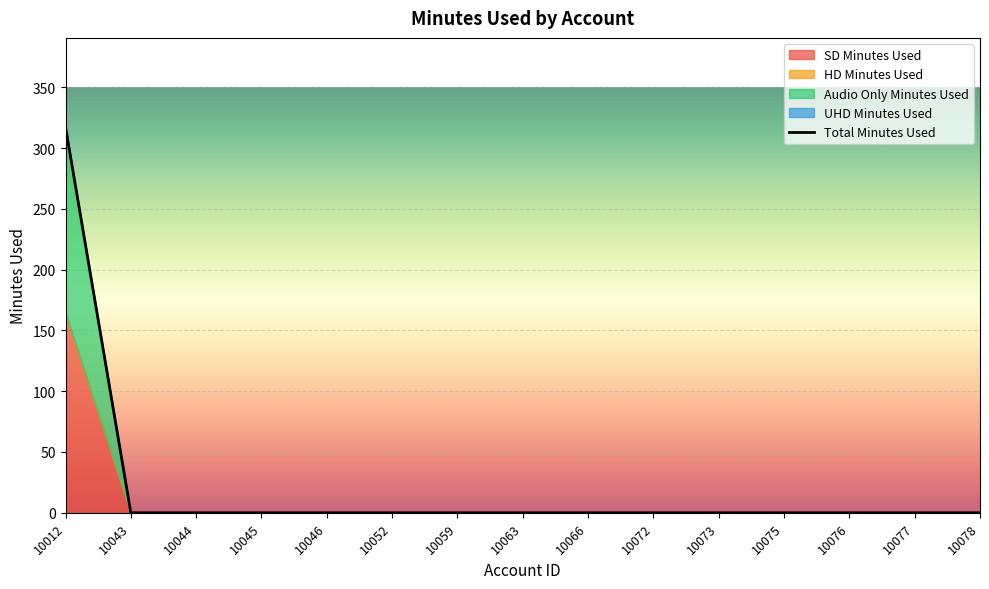

True or false: Total Minutes Used and HD Minutes Used cross at least once.

False